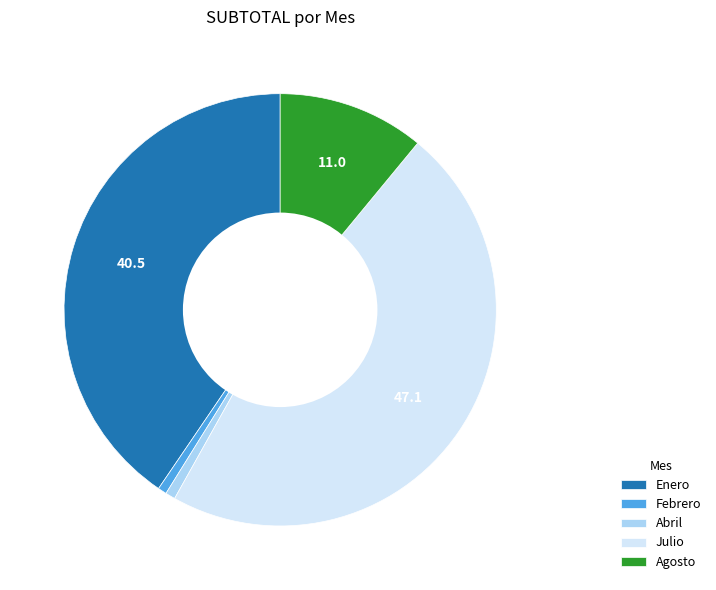

Do Agosto and Febrero together represent more than half of the pie?

No